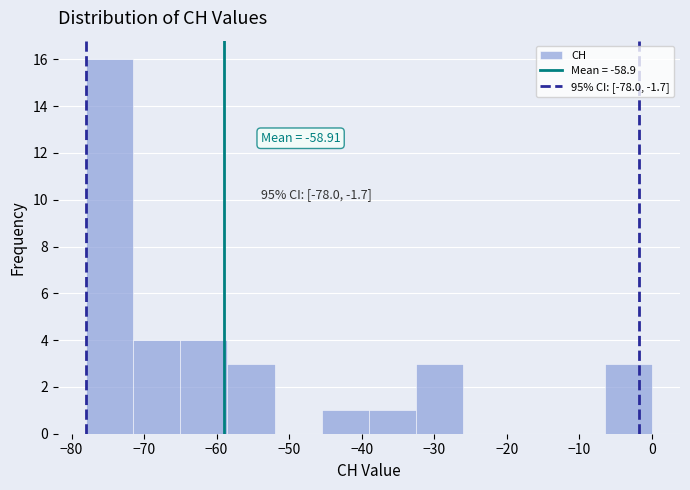

Which range on the x-axis has the tallest bar?

-78.0 to -71.5